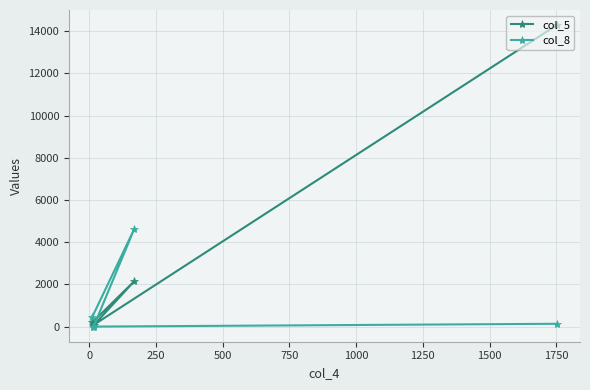

What is the difference between the maximum and second lowest values in the col_8 series?

4614